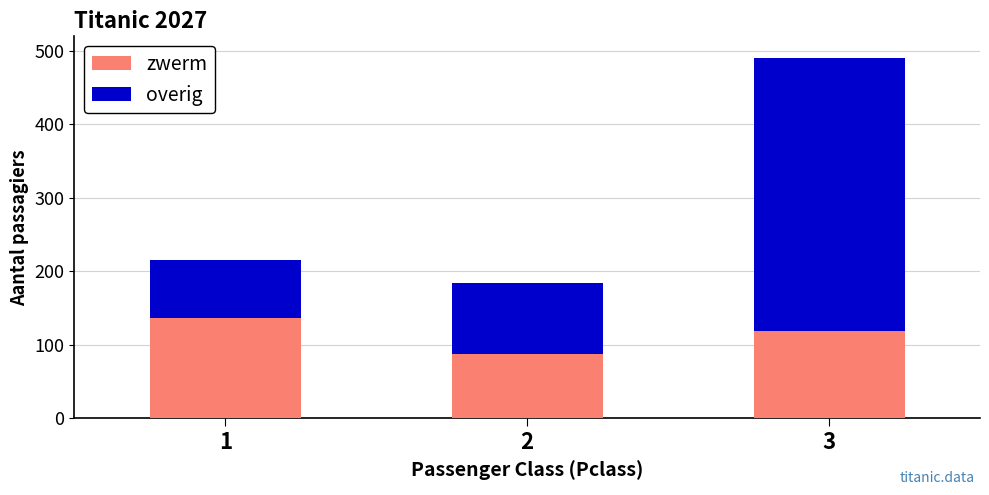

What is the total value across all series at 1?

216